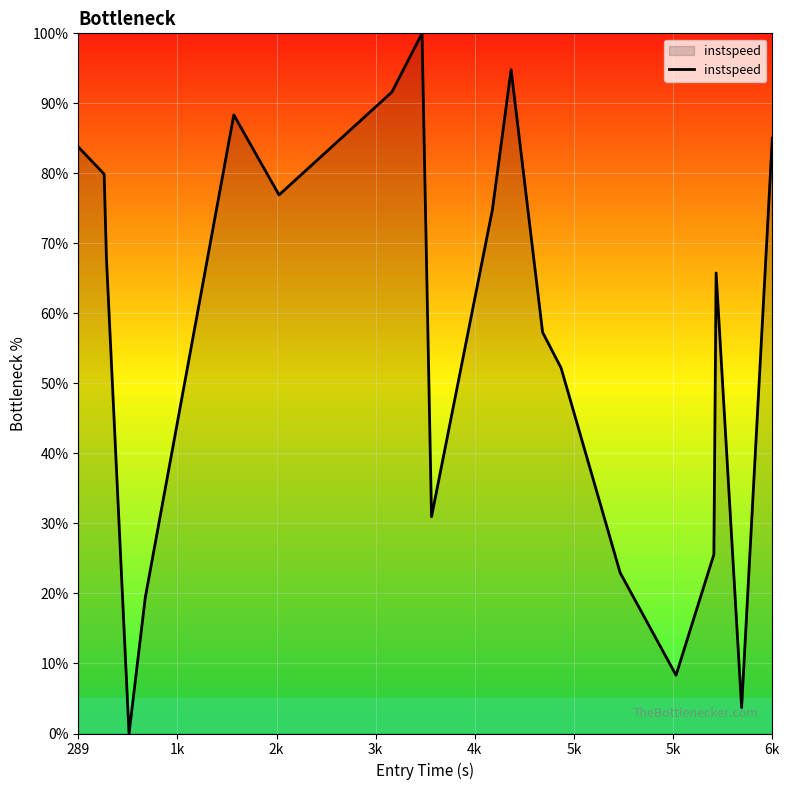

What is the average value?

56.5